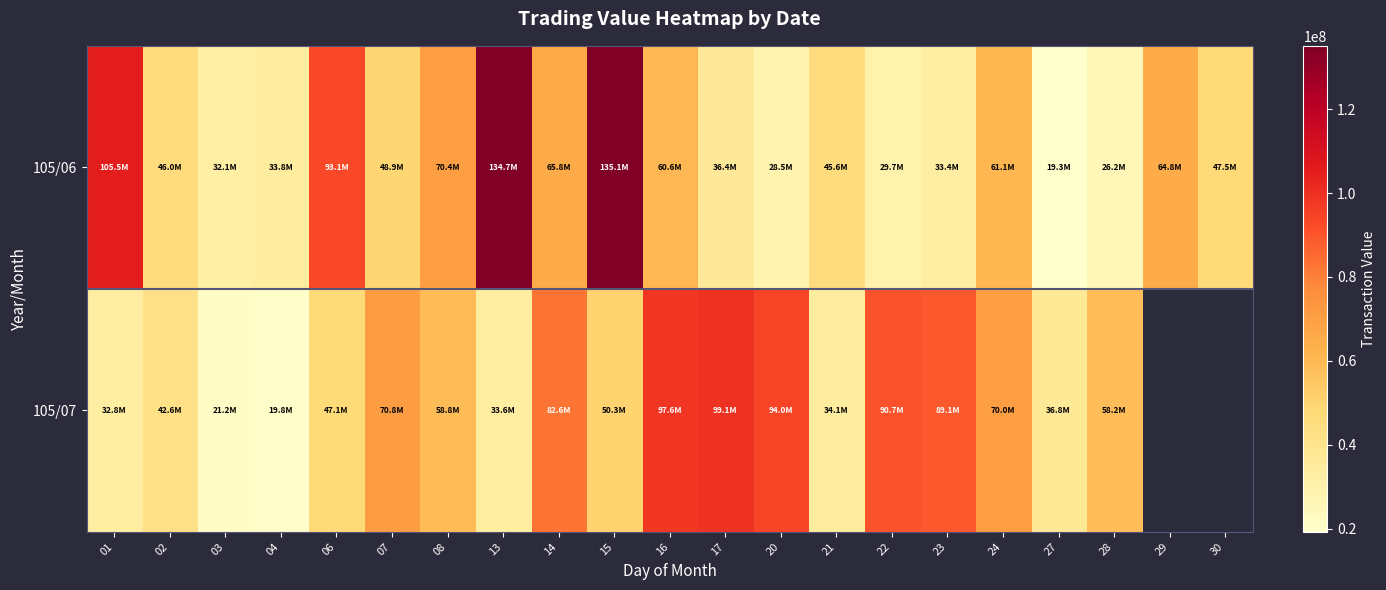

Which series has the largest total across all categories?

105/06